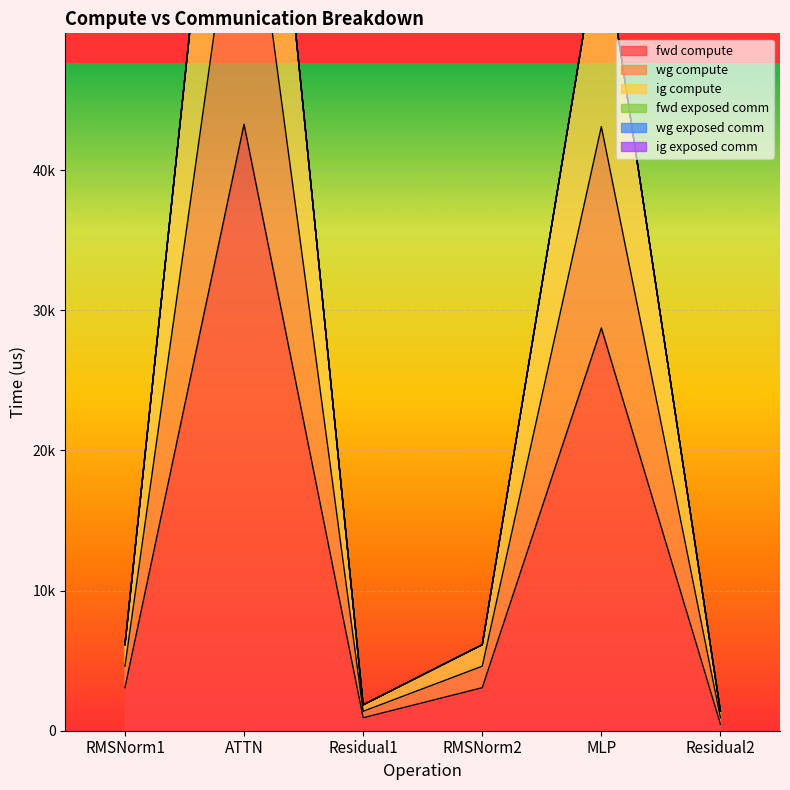

Which series has the largest range (max minus min)?

wg compute